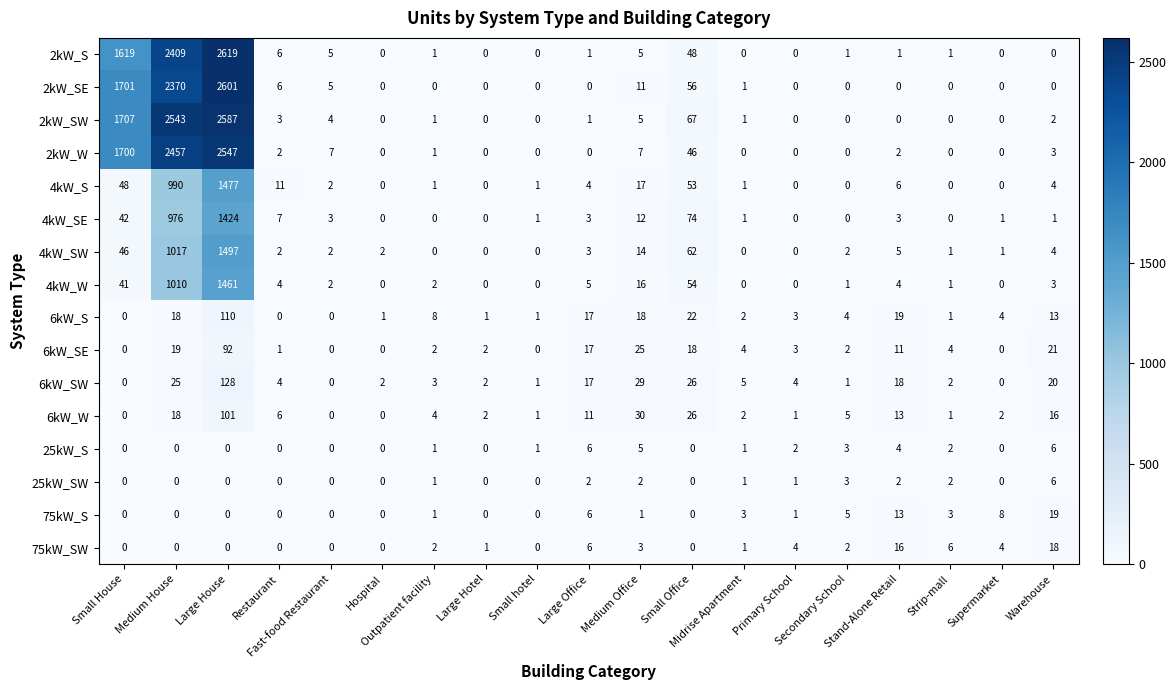

What is the greatest value displayed?

2619